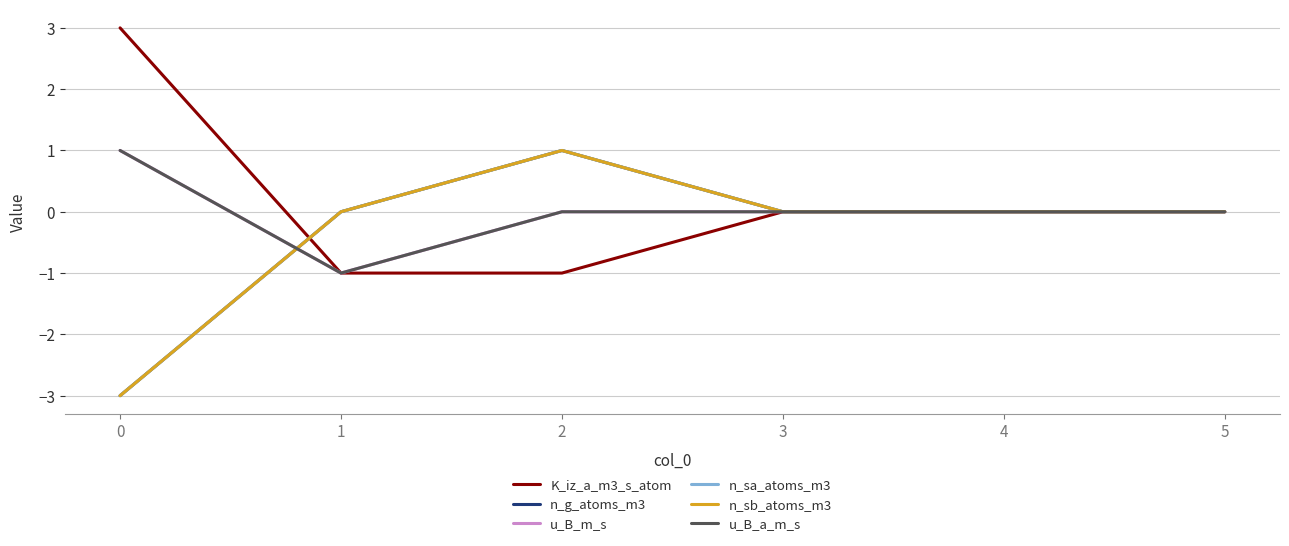

Where is u_B_m_s nearest to the value 0?

2